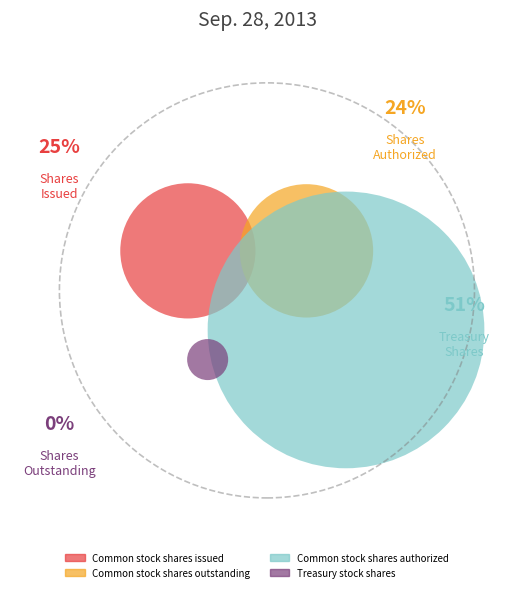

What is the largest slice in the pie chart?

Common stock shares authorized